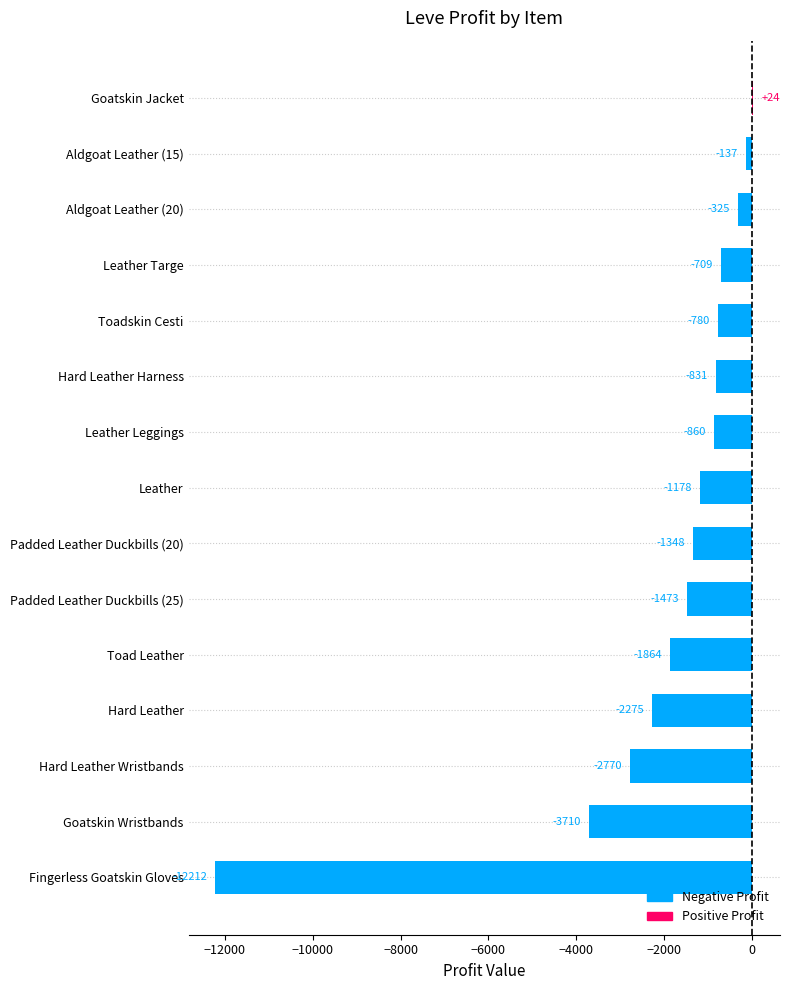

At which label is the value closest to -6093?

Goatskin Wristbands